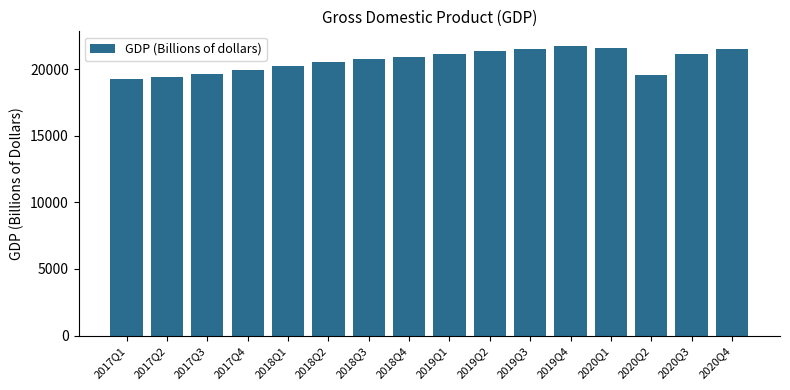

What is the ratio of the value at 2018Q2 to the value at 2020Q1?

1.0